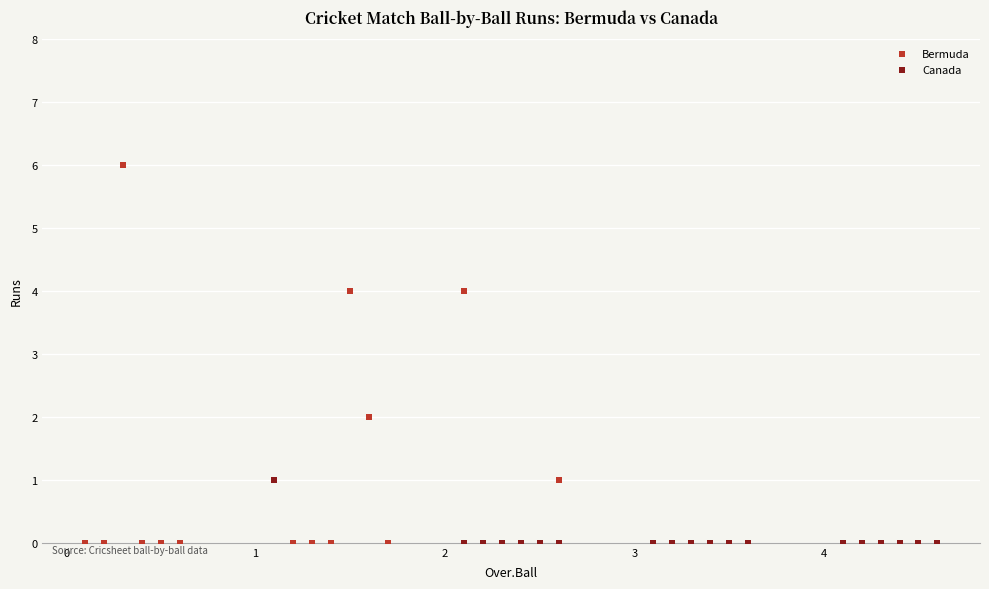

Which series has the widest spread of Y values?

Bermuda